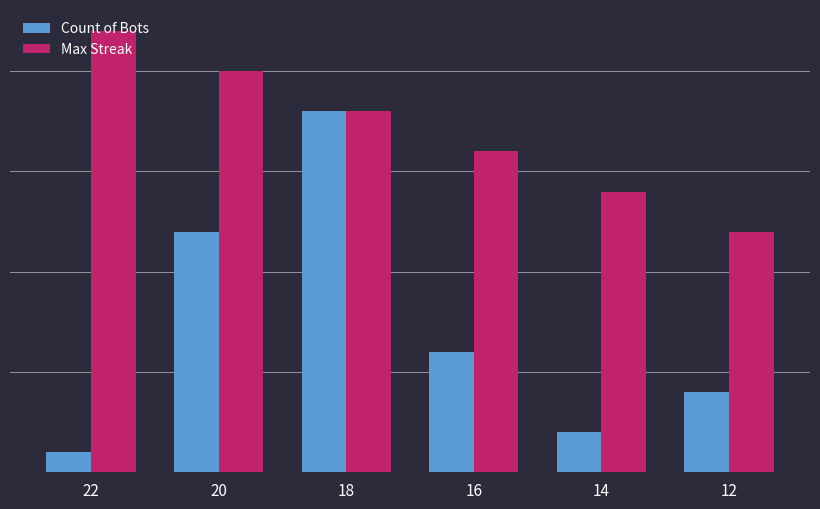

What are all the series names shown in the legend?

Count of Bots, Max Streak